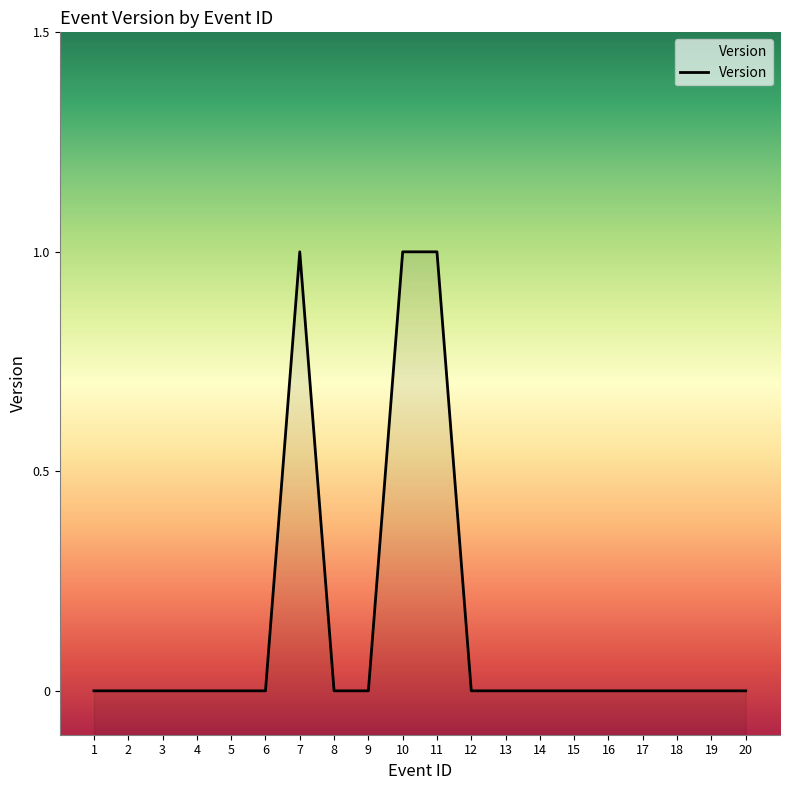

Count the number of data series in this chart.

1